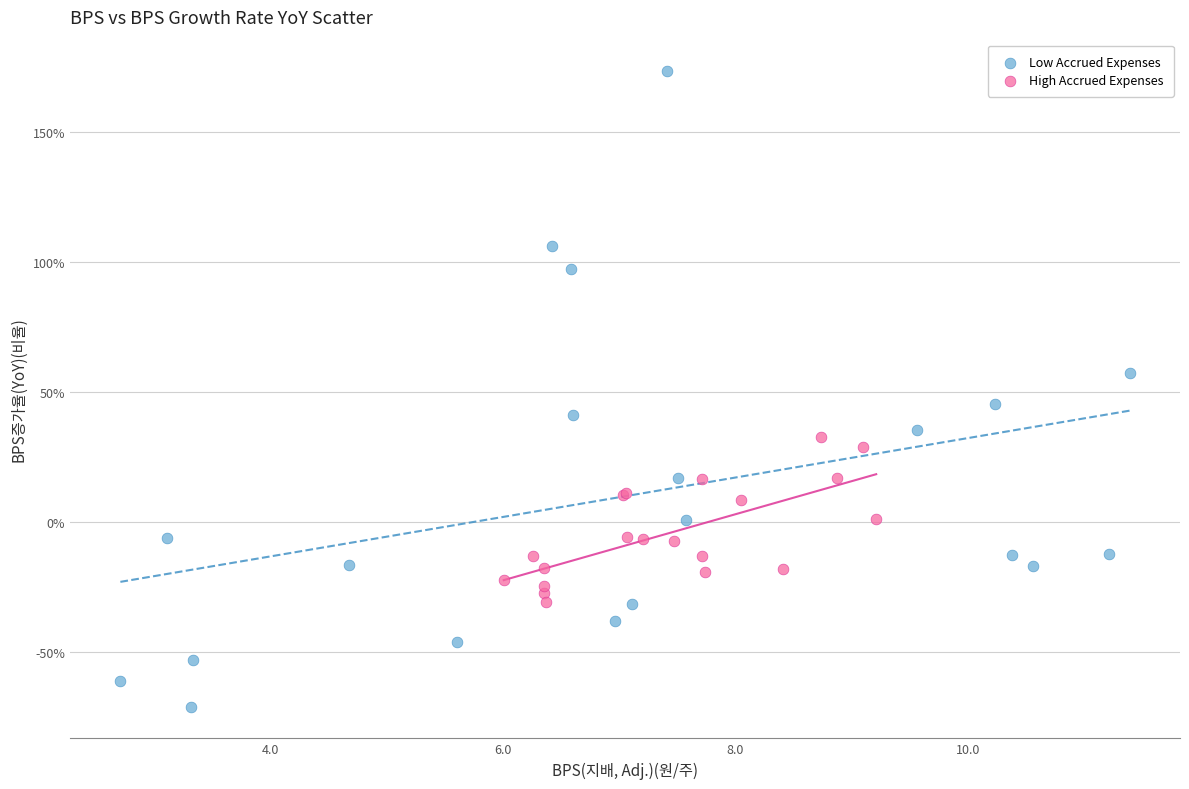

Which series reaches the minimum Y coordinate?

Low Accrued Expenses